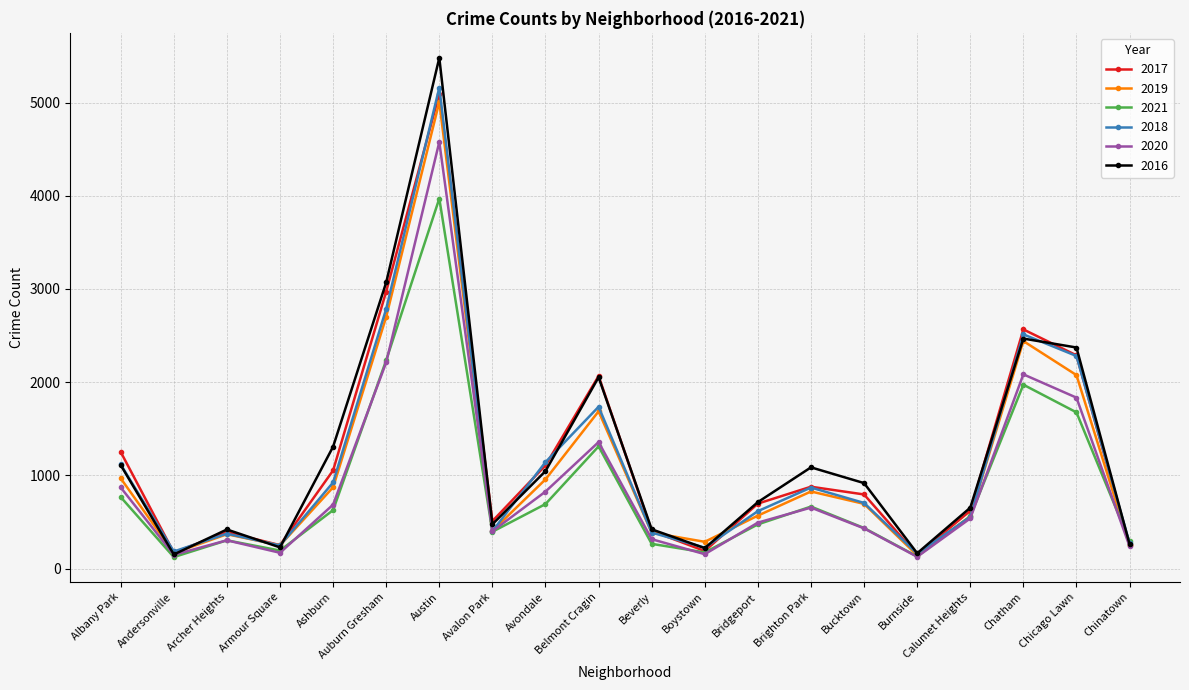

What is the minimum value shown in the chart?

123